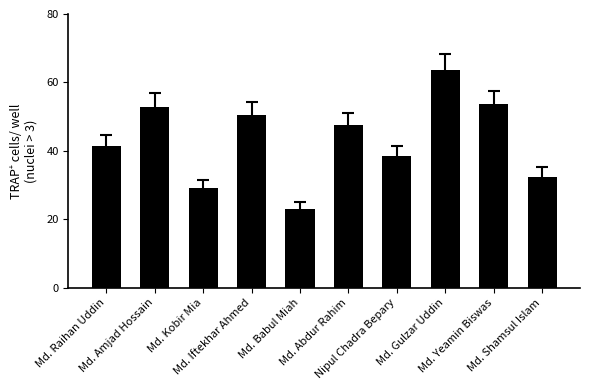

What is the greatest value displayed?

63.7